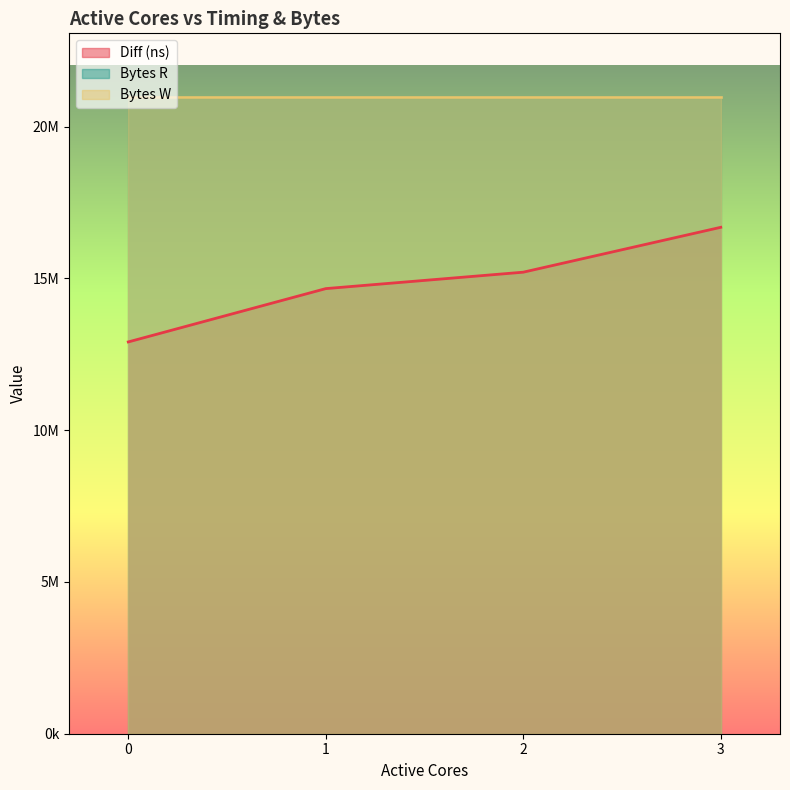

What is the approximate value of Bytes W at 3?

20971520